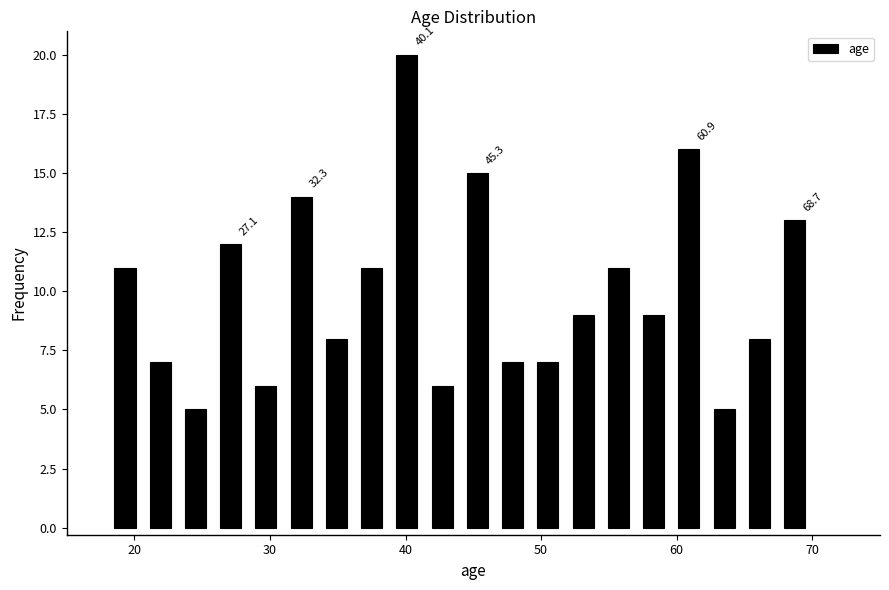

Read against the x-axis, roughly where is the centre of the tallest bar?

40